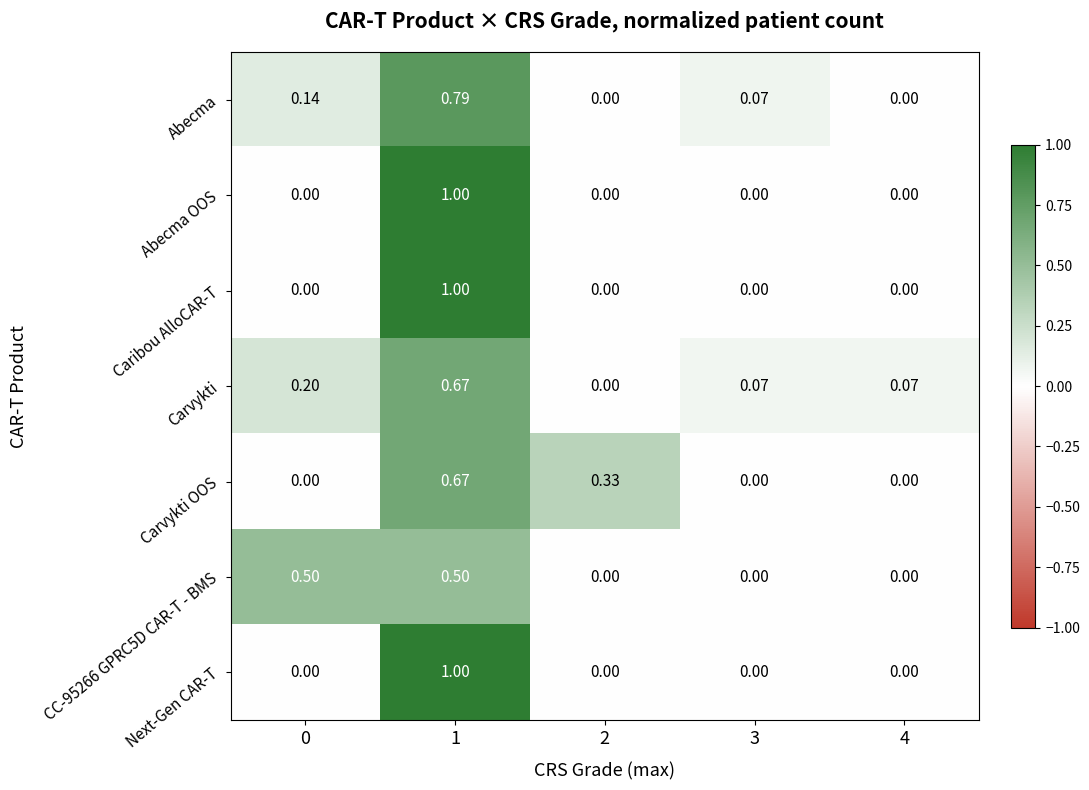

Is the value of Carvykti at 3 greater than the value of Abecma at 4?

Yes